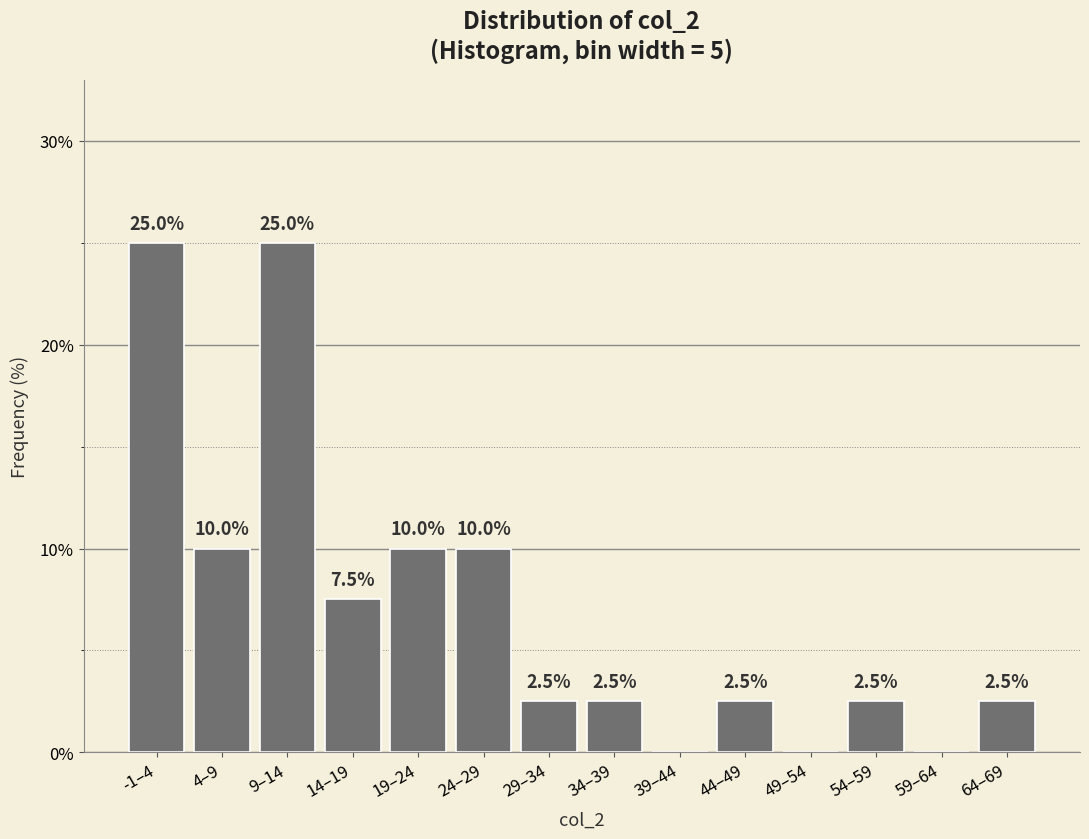

Reading left to right, what are all the values shown in this chart?

-1–4=25.0	4–9=10.0	9–14=25.0	14–19=7.5	19–24=10.0	24–29=10.0	29–34=2.5	34–39=2.5	39–44=0.0	44–49=2.5	49–54=0.0	54–59=2.5	59–64=0.0	64–69=2.5